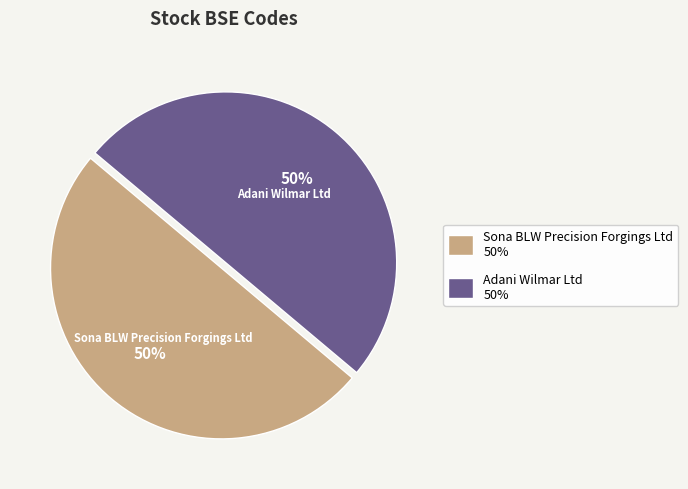

True or false: Adani Wilmar Ltd accounts for 43% of the total.

False